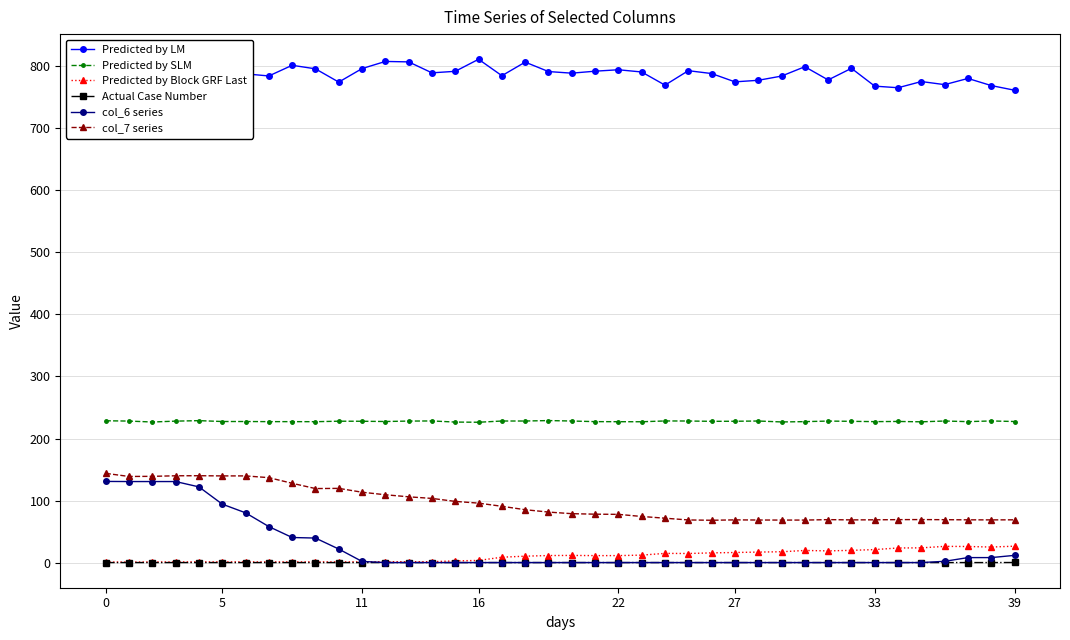

How many lines are shown in the chart?

6